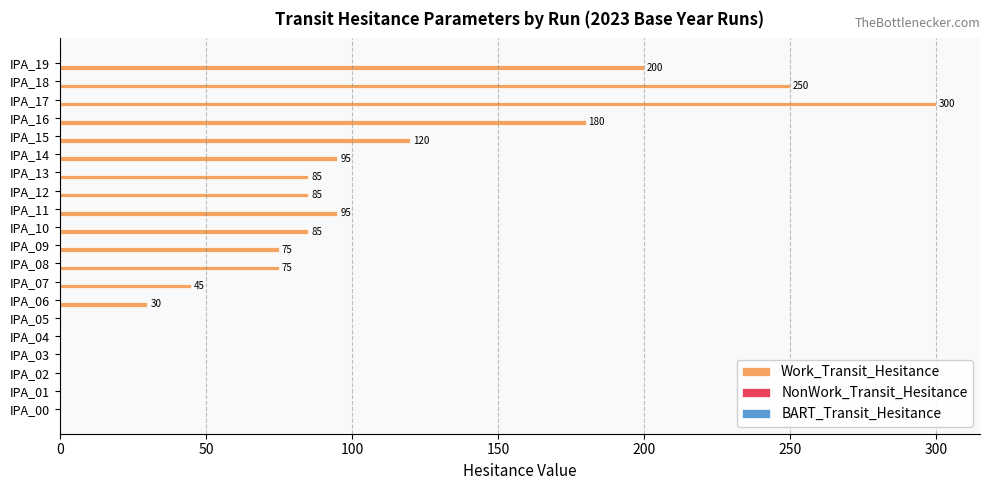

Are the bars horizontal?

Yes